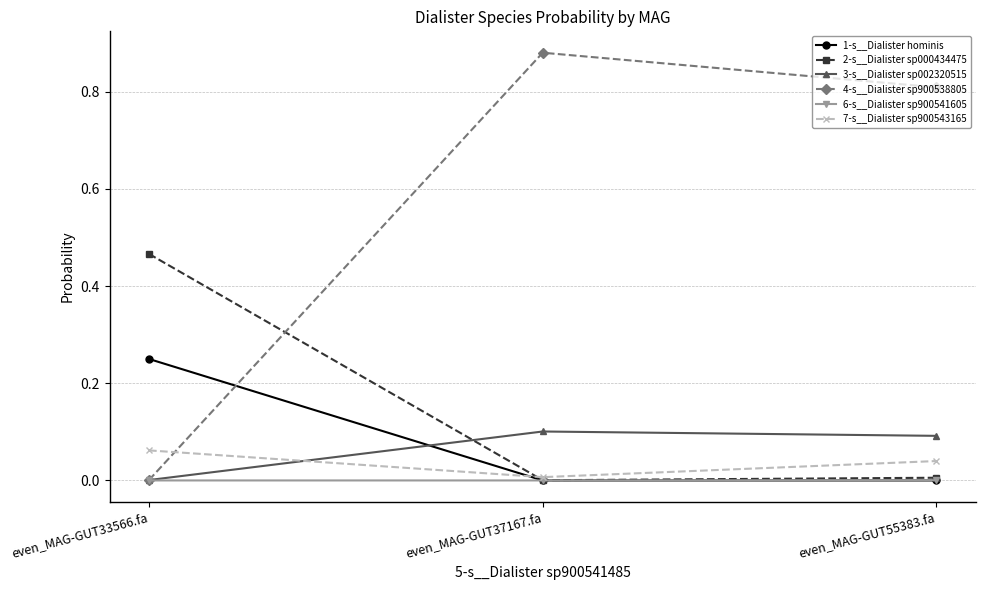

List the series in order of their peak value, lowest first.

6-s__Dialister sp900541605, 7-s__Dialister sp900543165, 3-s__Dialister sp002320515, 1-s__Dialister hominis, 2-s__Dialister sp000434475, 4-s__Dialister sp900538805